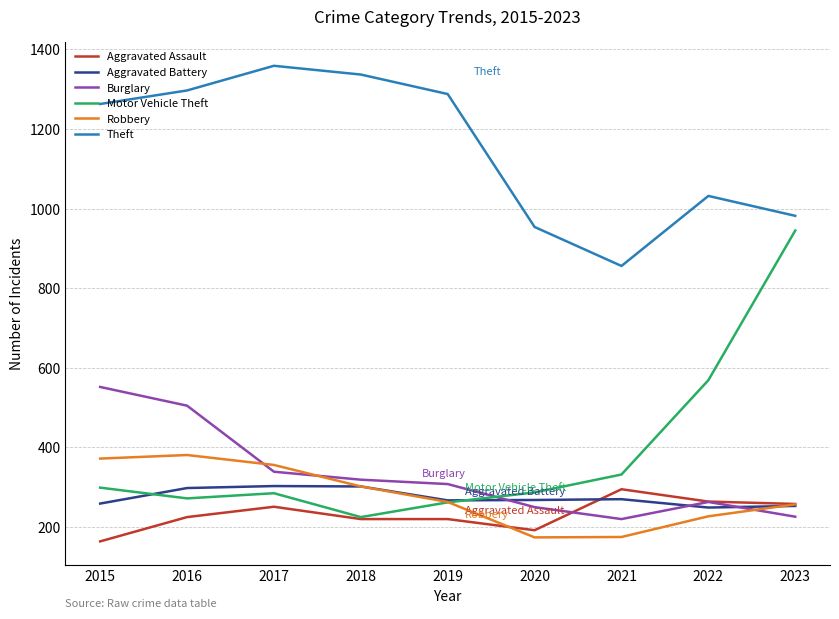

How many interior local peaks does the Motor Vehicle Theft series have?

1